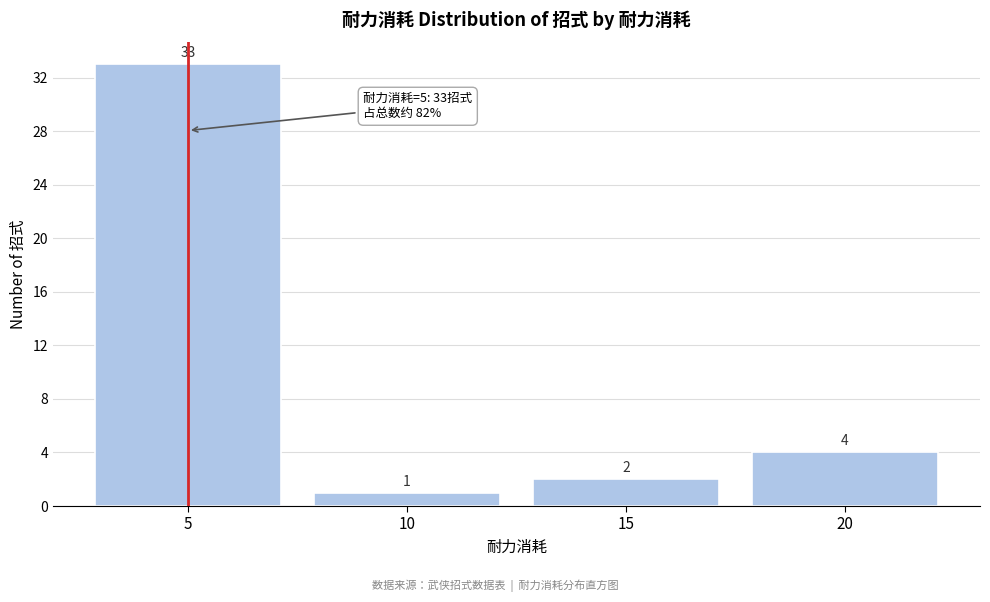

How tall is the bar that spans 2.5 to 7.5 on the x-axis?

33